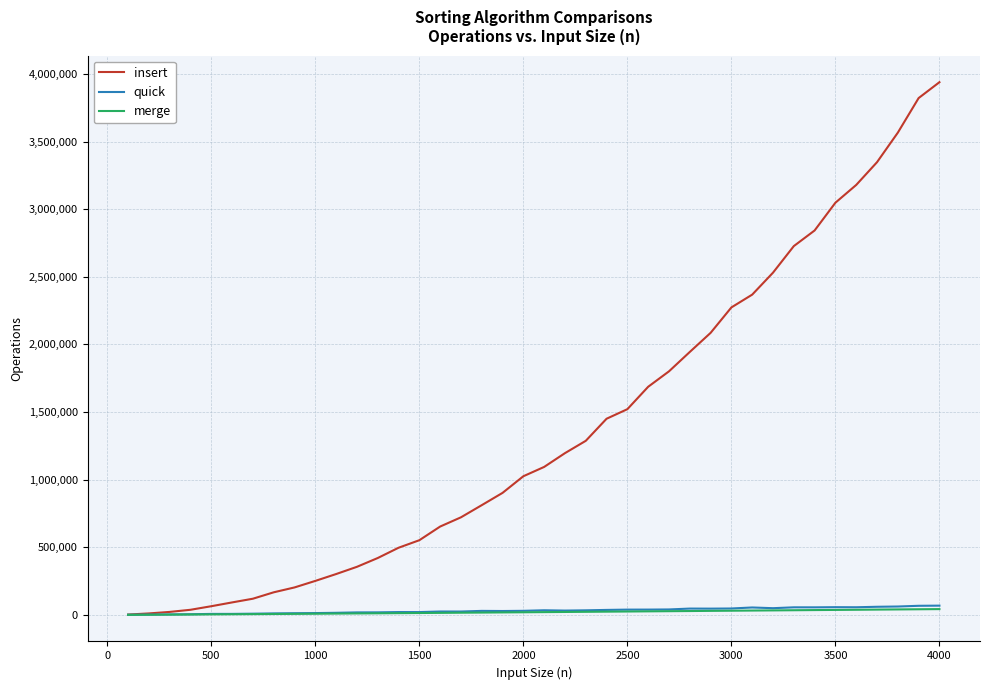

What is the maximum value shown in the chart?

3938688